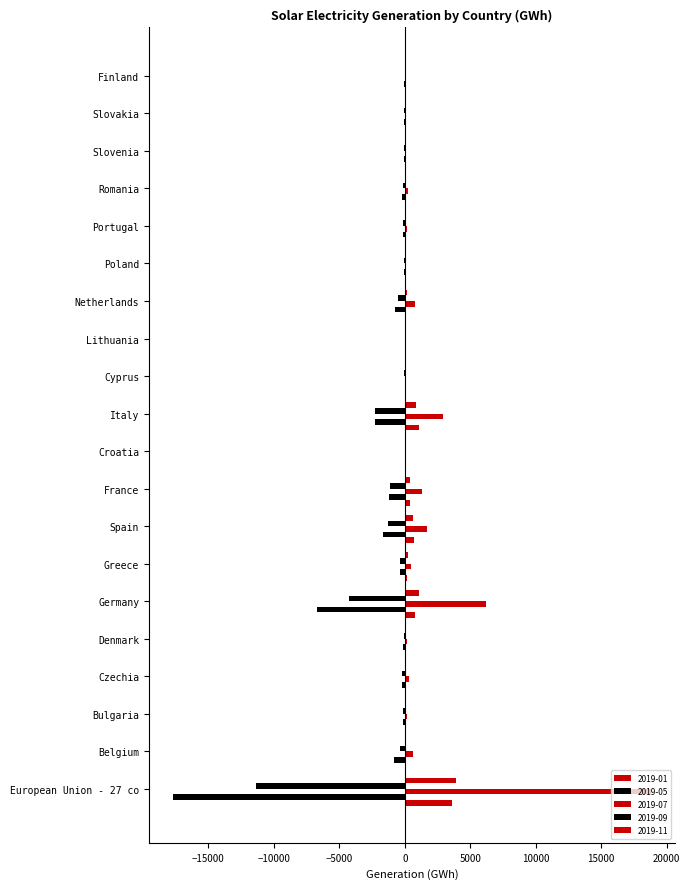

What is the spread (max minus min) of values at Poland?

171.8